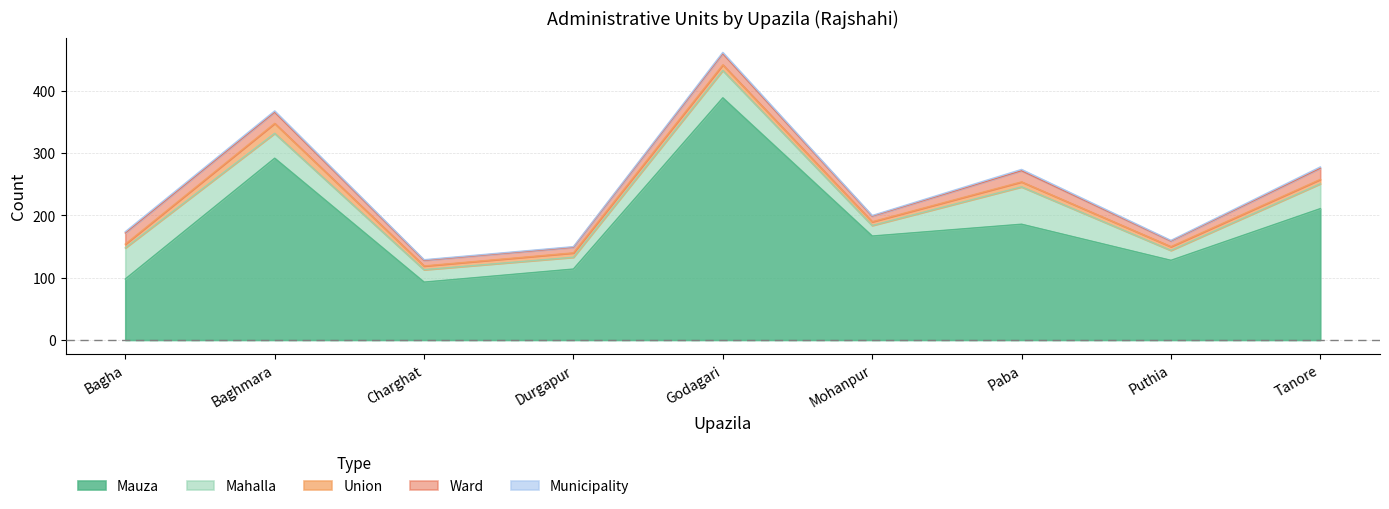

Between Bagha and Godagari, which is larger?

Godagari